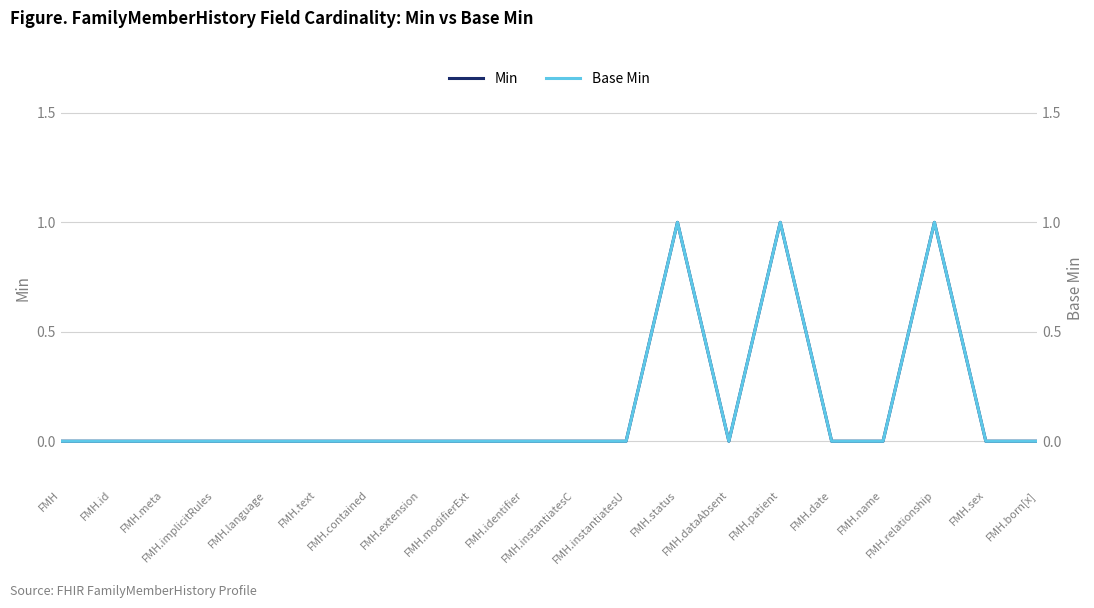

At which label does Min reach its minimum?

FMH